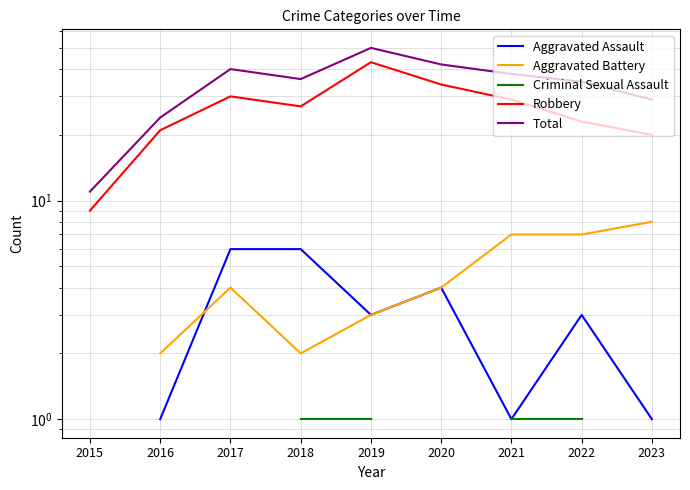

How many lines are shown in the chart?

5